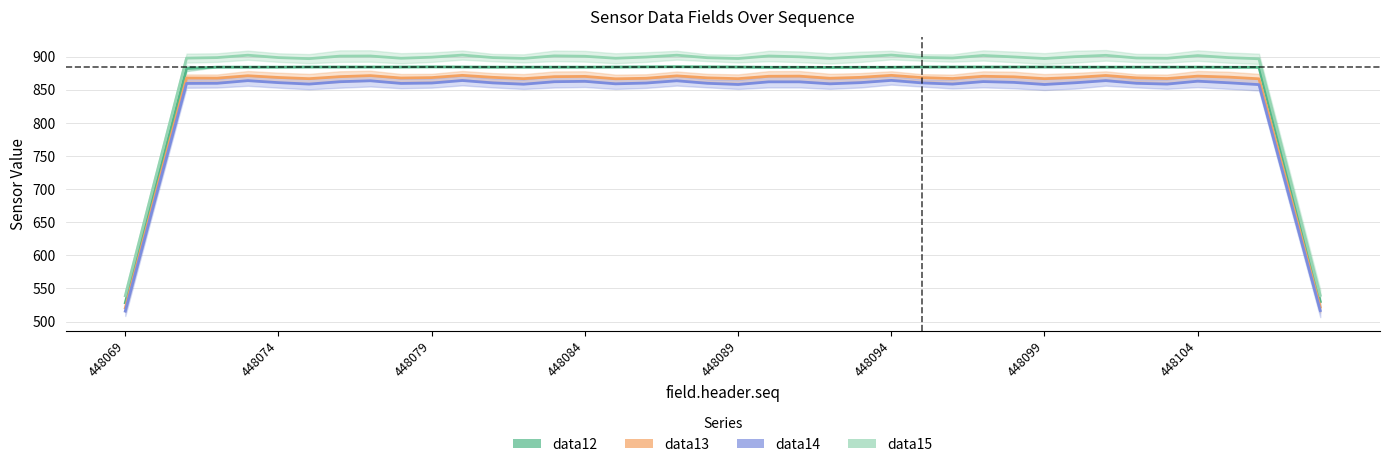

Is it true that data13 equals 868.6 at 12?

True